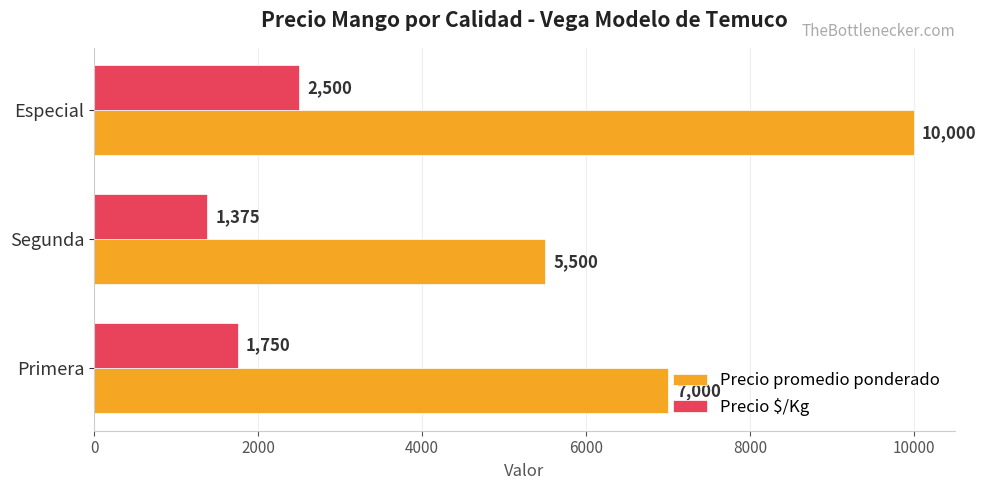

Rank the series by their maximum value, from highest to lowest.

Precio promedio ponderado, Precio $/Kg